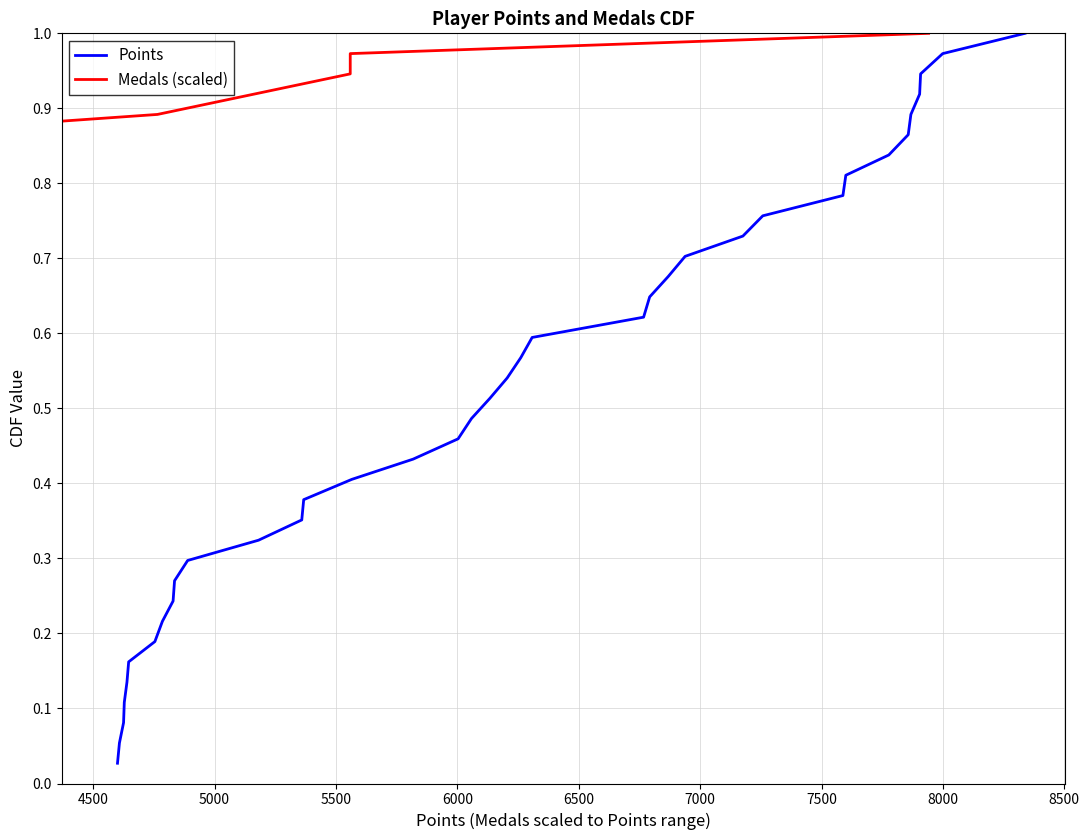

True or false: Medals (scaled) and Points cross at least once.

False